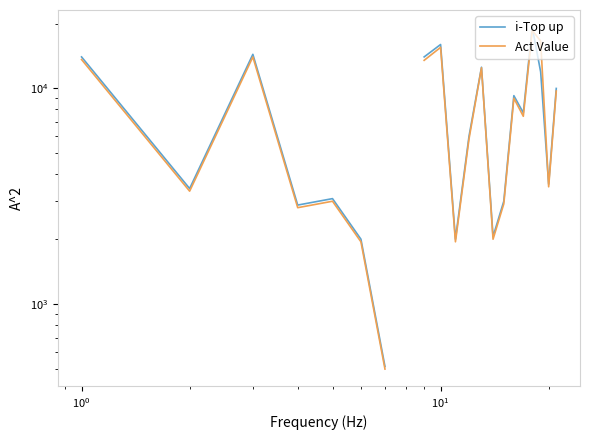

What are all the series names shown in the legend?

i-Top up, Act Value